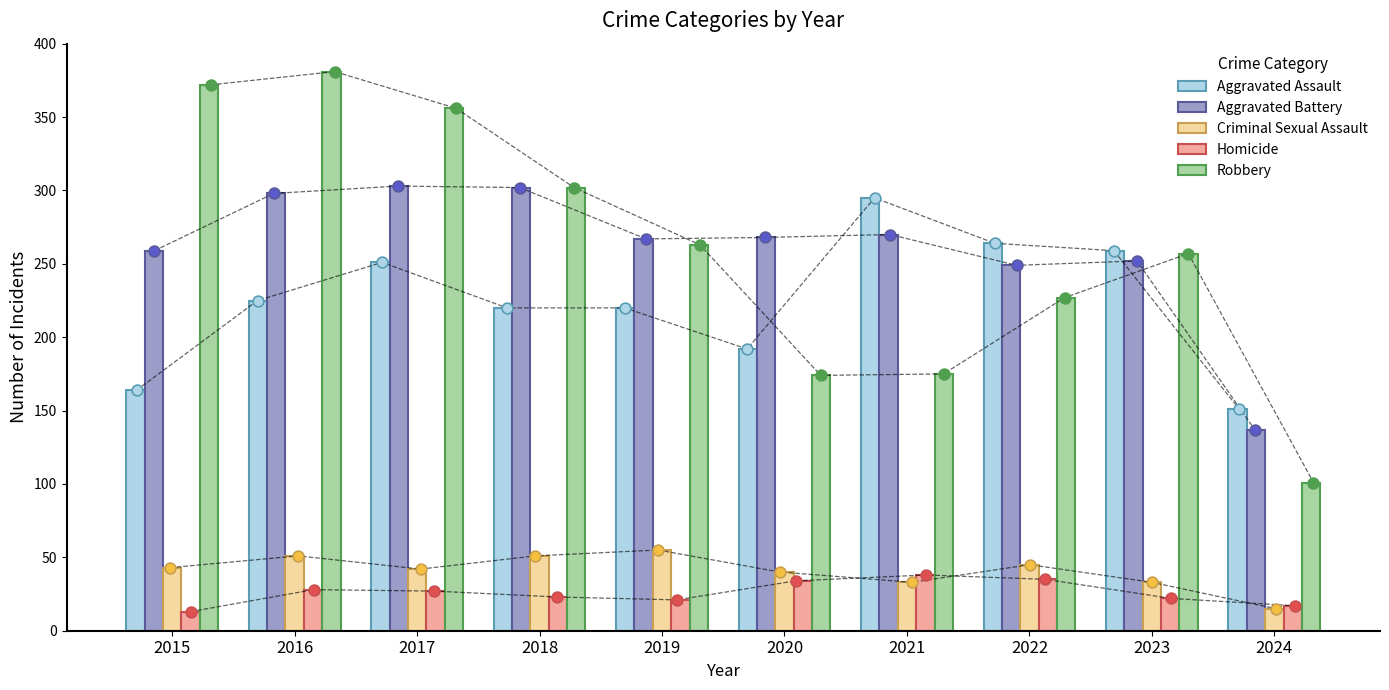

Is the value of Robbery at 2024 greater than the value of Aggravated Battery at 2022?

No